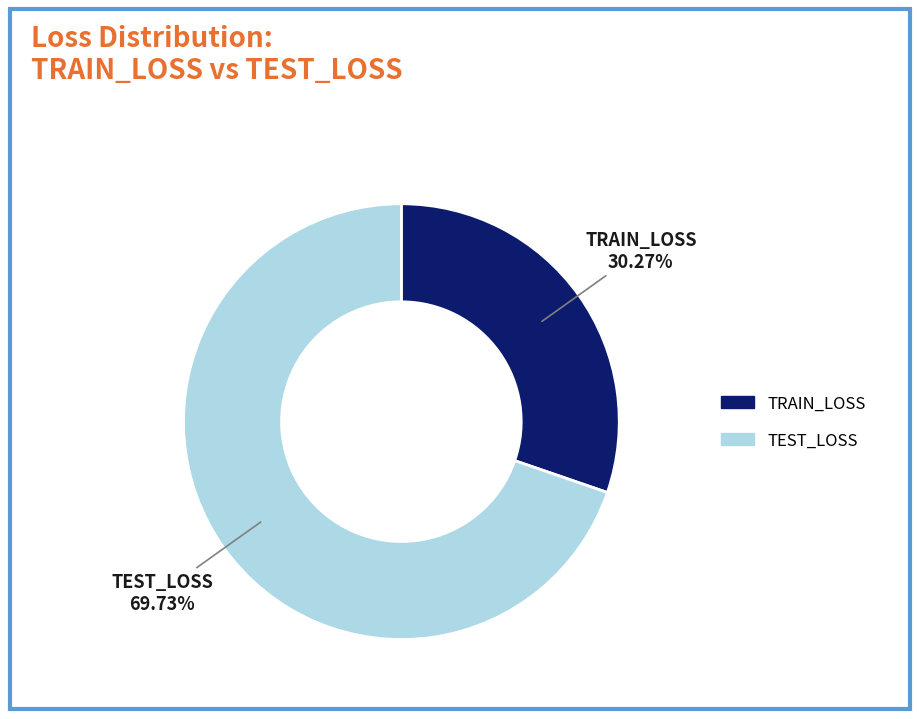

What is the largest slice in the pie chart?

TEST_LOSS